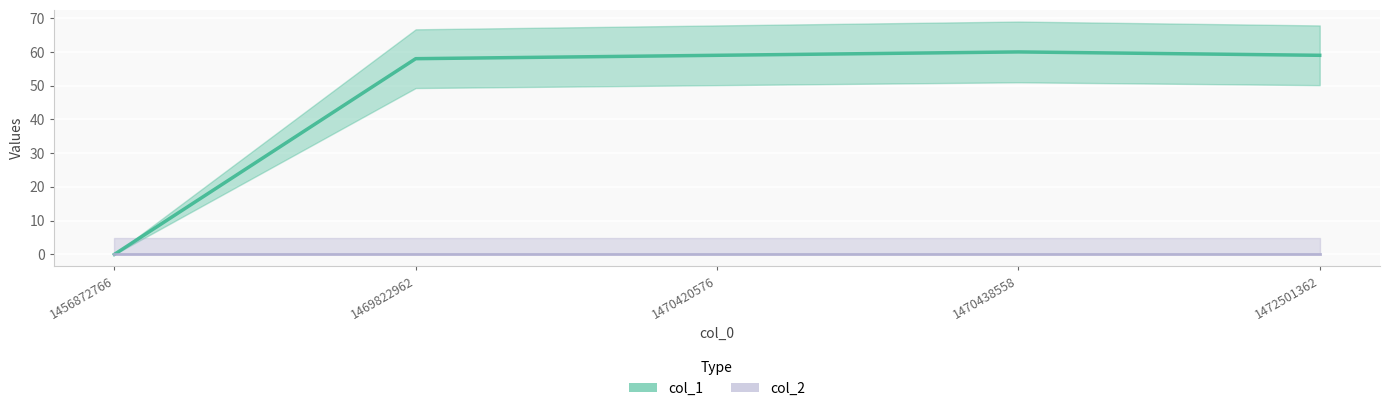

What is the difference between the values at 1456872766 and 1470438558?

60